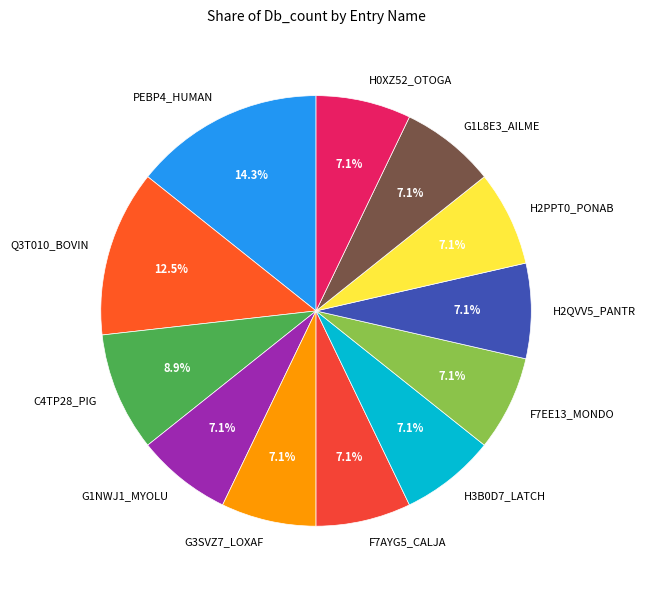

Which slice is the largest?

PEBP4_HUMAN